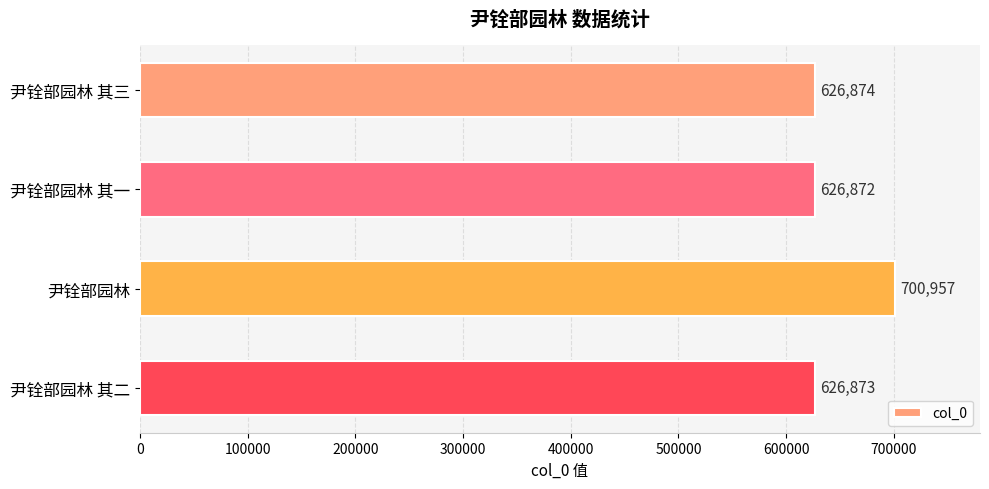

How many series are shown in this chart?

1